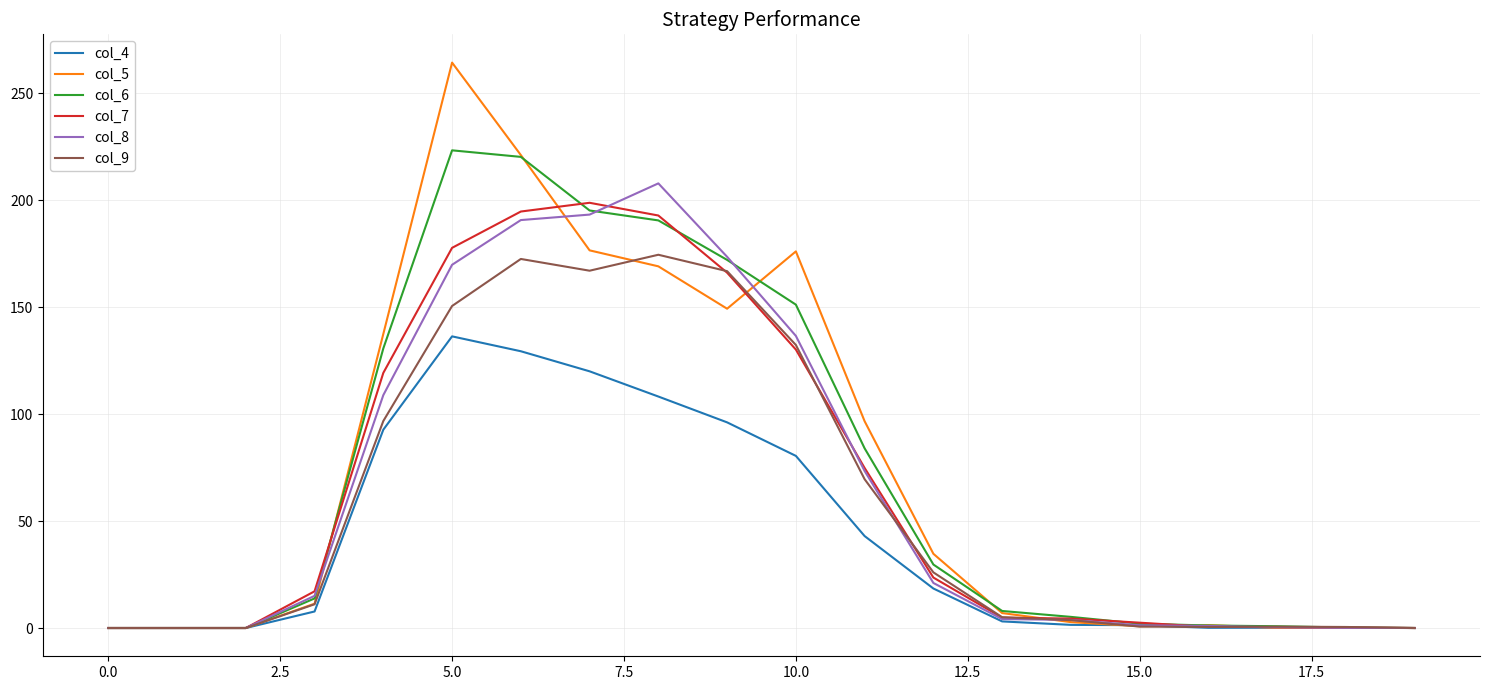

Which series has the widest spread of values?

col_5